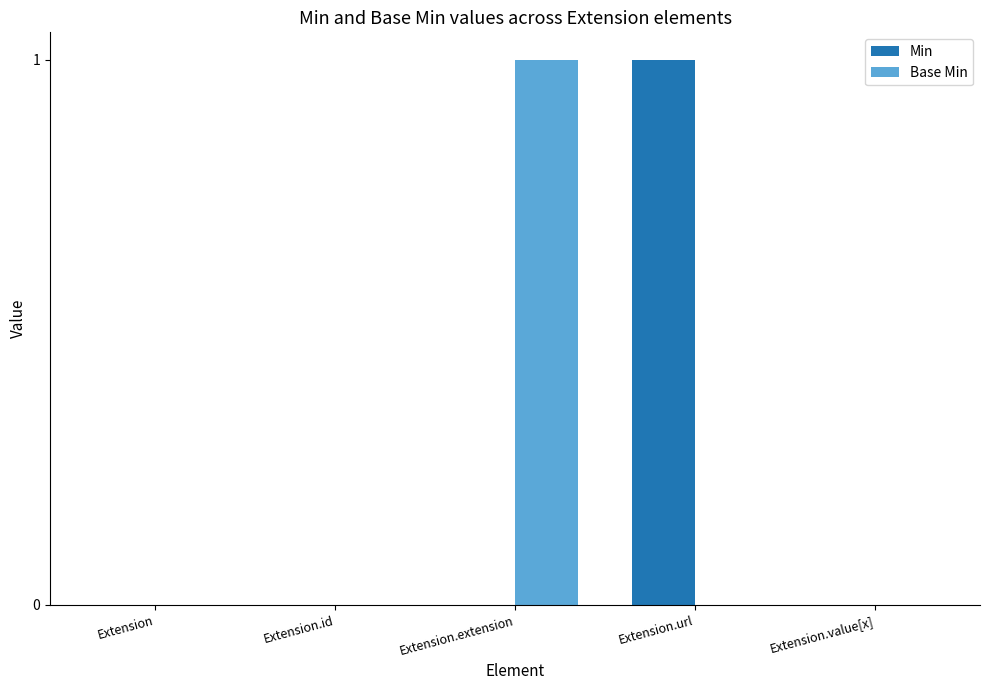

Is the value of Min at Extension.value[x] greater than the value of Base Min at Extension.extension?

No